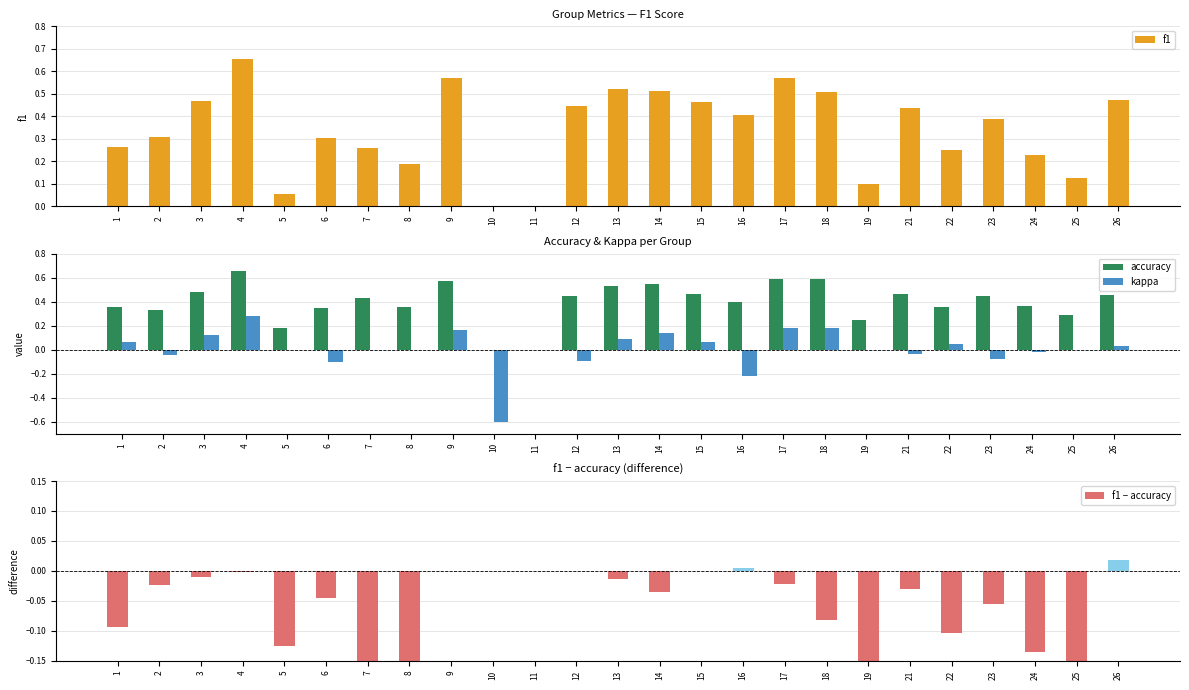

Reading left to right, extract all data points from this chart.

f1: 0.3	0.3	0.5	0.7	0.1	0.3	0.3	0.2	0.6	0.0	0.0	0.4	0.5	0.5	0.5	0.4	0.6	0.5	0.1	0.4	0.2	0.4	0.2	0.1	0.5
accuracy: 0.4	0.3	0.5	0.7	0.2	0.3	0.4	0.4	0.6	0.0	0.0	0.4	0.5	0.5	0.5	0.4	0.6	0.6	0.2	0.5	0.4	0.4	0.4	0.3	0.5
kappa: 0.1	-0.0	0.1	0.3	0.0	-0.1	0.0	0.0	0.2	-0.6	0.0	-0.1	0.1	0.1	0.1	-0.2	0.2	0.2	0.0	-0.0	0.1	-0.1	-0.0	0.0	0.0
f1 − accuracy: -0.1	-0.0	-0.0	-0.0	-0.1	-0.0	-0.2	-0.2	0.0	0.0	0.0	0.0	-0.0	-0.0	0.0	0.0	-0.0	-0.1	-0.1	-0.0	-0.1	-0.1	-0.1	-0.2	0.0